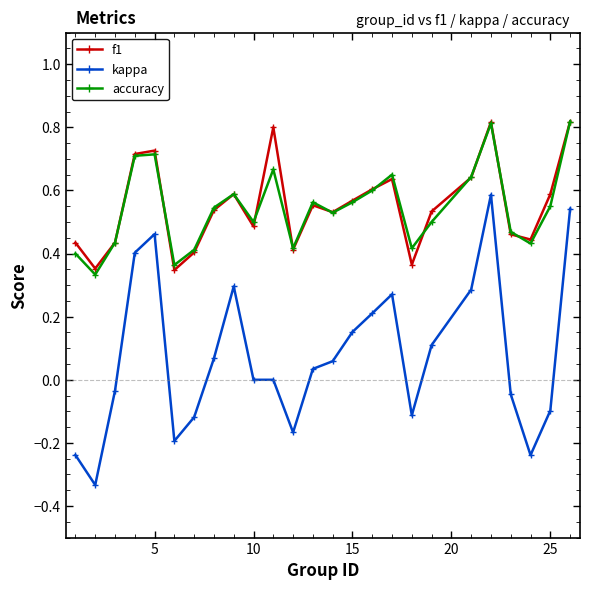

Which series has the widest spread of values?

kappa